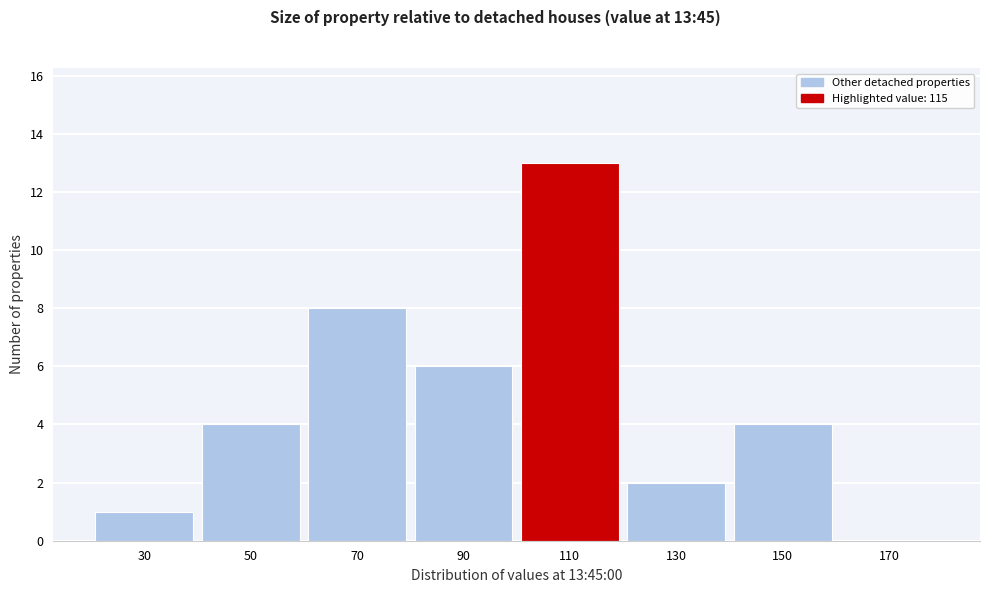

Reading left to right, list all the values displayed in this chart.

30=1	50=4	70=8	90=6	110=13	130=2	150=4	170=0